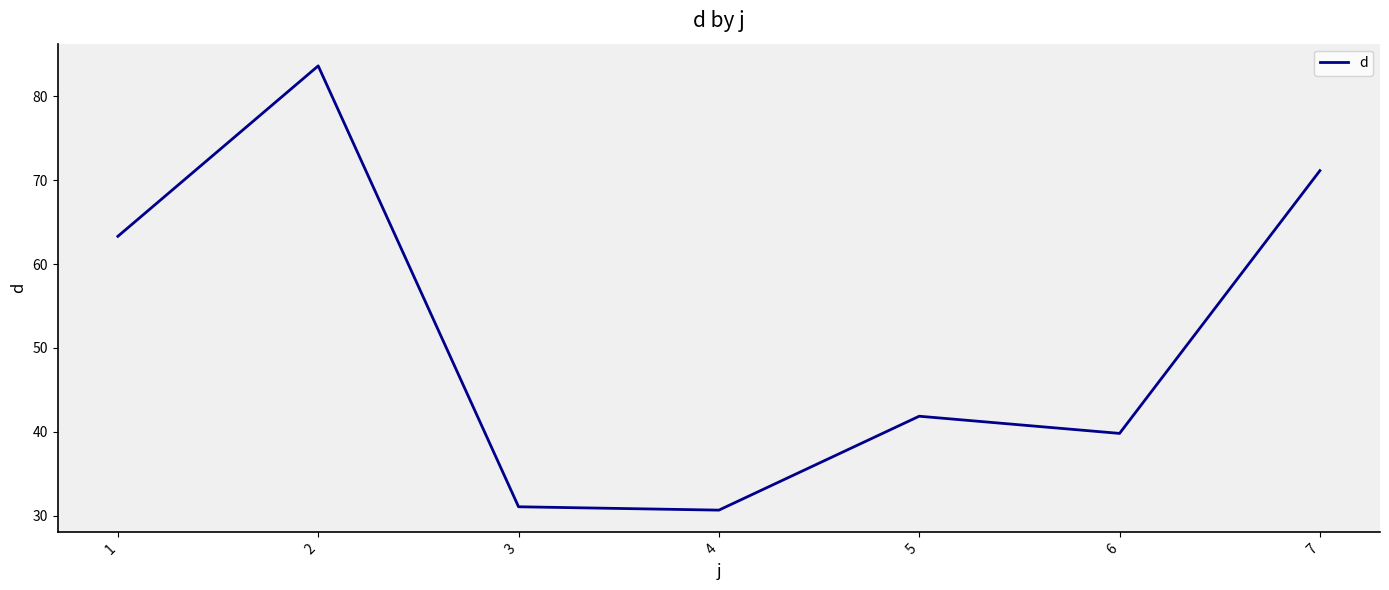

How many values are below 41?

3